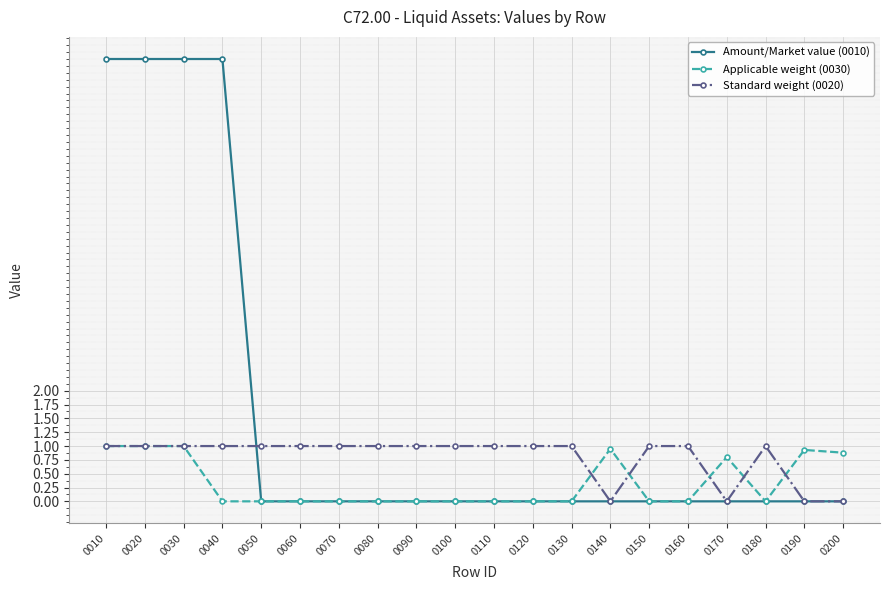

The value of Standard weight (0020) at 0010 is 0.5. True or false?

False